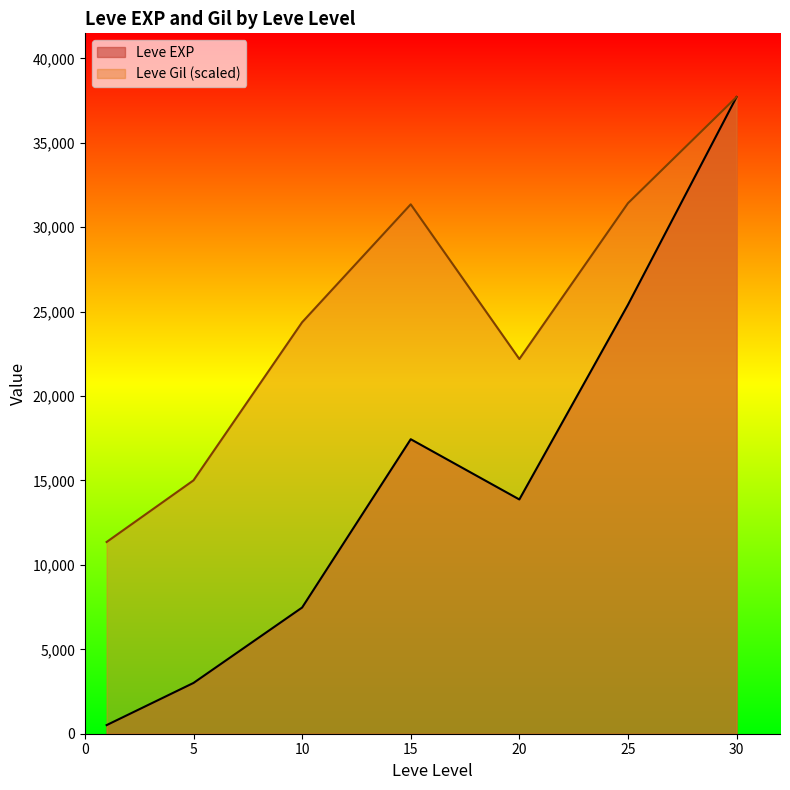

What value does the Leve Gil (scaled) series have at 30?

37715.0